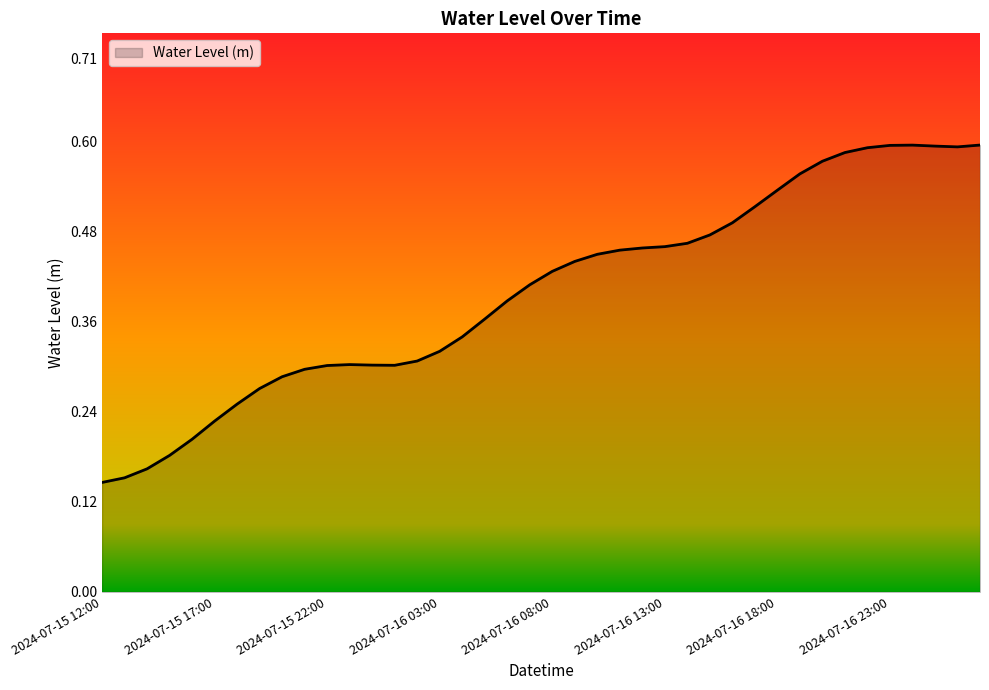

Does the chart display data point markers on the line(s)?

No